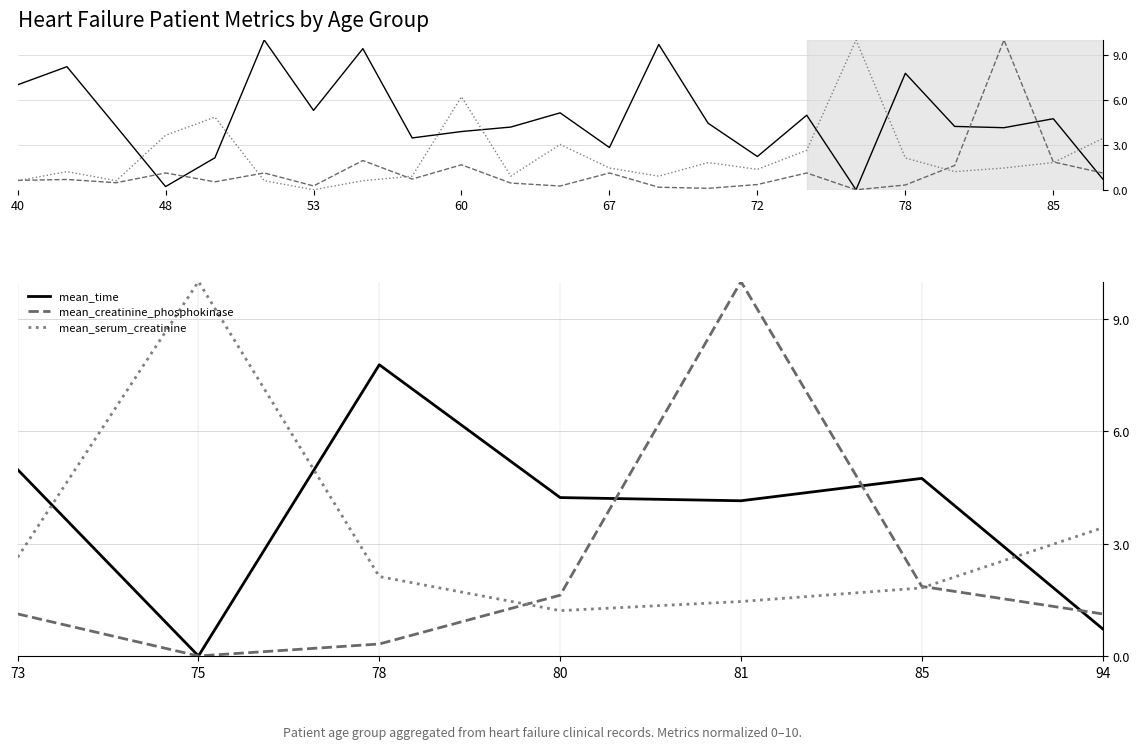

Is it true that mean_creatinine_phosphokinase equals 2.0 at 94?

False